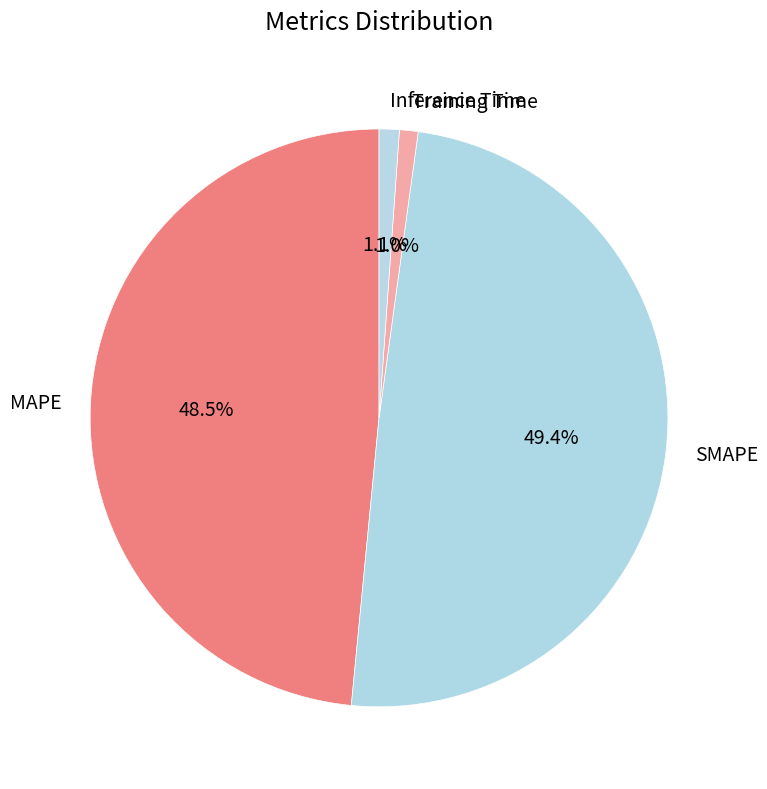

To the nearest percent, what is the average slice percentage?

25%